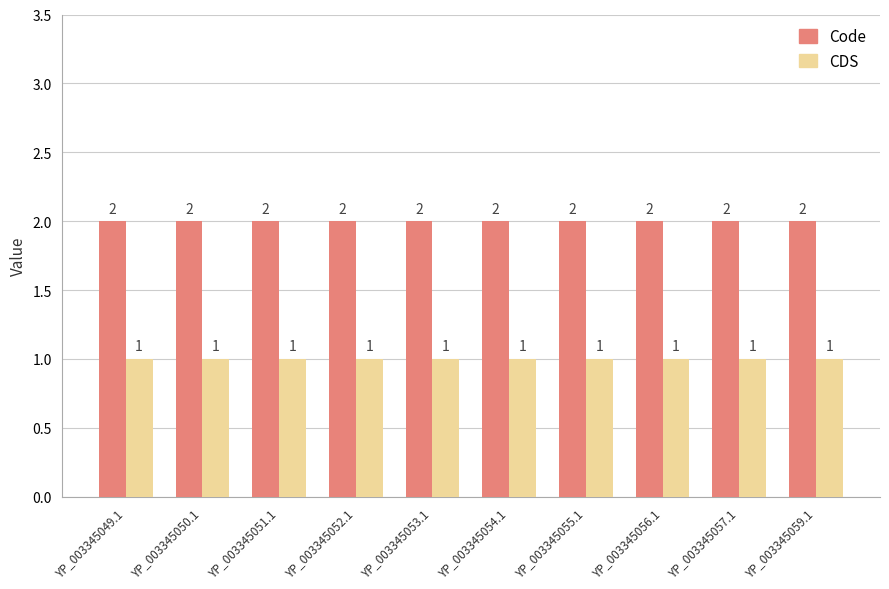

The value of Code at YP_003345053.1 is 1. True or false?

False